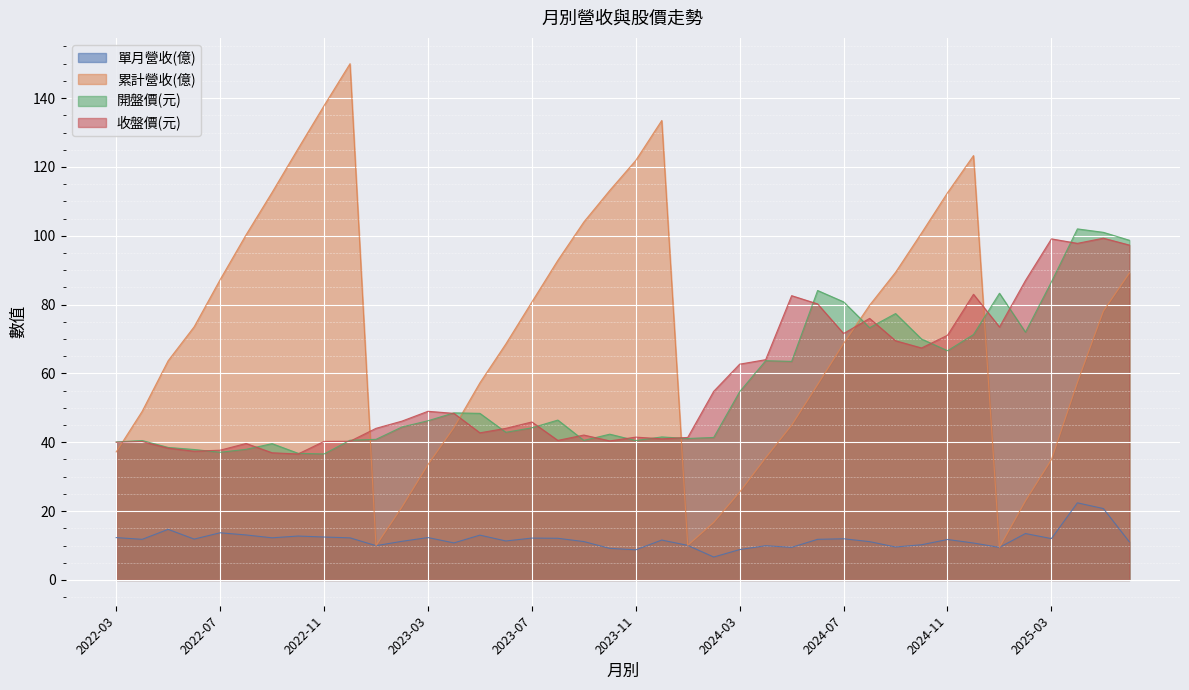

Reading right to left, extract all data points from this chart.

單月營收(億): 11.1	20.7	22.4	12.0	13.5	9.5	10.7	11.8	10.2	9.6	11.1	12.0	11.8	9.5	9.9	8.8	6.7	10.0	11.6	8.8	9.2	11.2	12.1	12.2	11.3	13.0	10.8	12.3	11.2	10.0	12.2	12.5	12.8	12.2	13.1	13.7	11.9	14.7	11.8	12.3
累計營收(億): 89.2	78.1	57.4	35.0	22.9	9.5	123.3	112.5	100.8	89.4	79.8	68.7	56.7	44.9	35.5	25.5	16.7	10.0	133.5	121.9	113.2	104.0	92.9	80.8	68.6	57.3	44.2	33.5	21.2	10.0	150.0	137.8	125.3	112.6	100.3	87.2	73.5	63.7	49.0	37.2
開盤價(元): 98.7	101.0	102.0	86.6	72.0	83.3	71.3	66.6	70.0	77.4	73.3	80.8	84.1	63.5	63.7	54.7	41.4	41.1	41.5	40.5	42.4	40.5	46.5	44.2	42.9	48.4	48.5	46.2	44.5	40.9	40.6	36.6	36.8	39.6	38.0	37.1	37.9	38.5	40.5	40.1
收盤價(元): 97.3	99.3	97.8	99.1	87.0	73.5	83.0	71.1	67.4	69.5	76.0	71.6	80.2	82.6	64.0	62.7	54.8	41.4	41.0	41.5	40.4	42.1	40.5	45.9	44.0	42.8	48.4	49.0	46.1	44.0	40.3	40.2	36.6	37.0	39.6	37.7	37.4	38.3	40.2	40.0